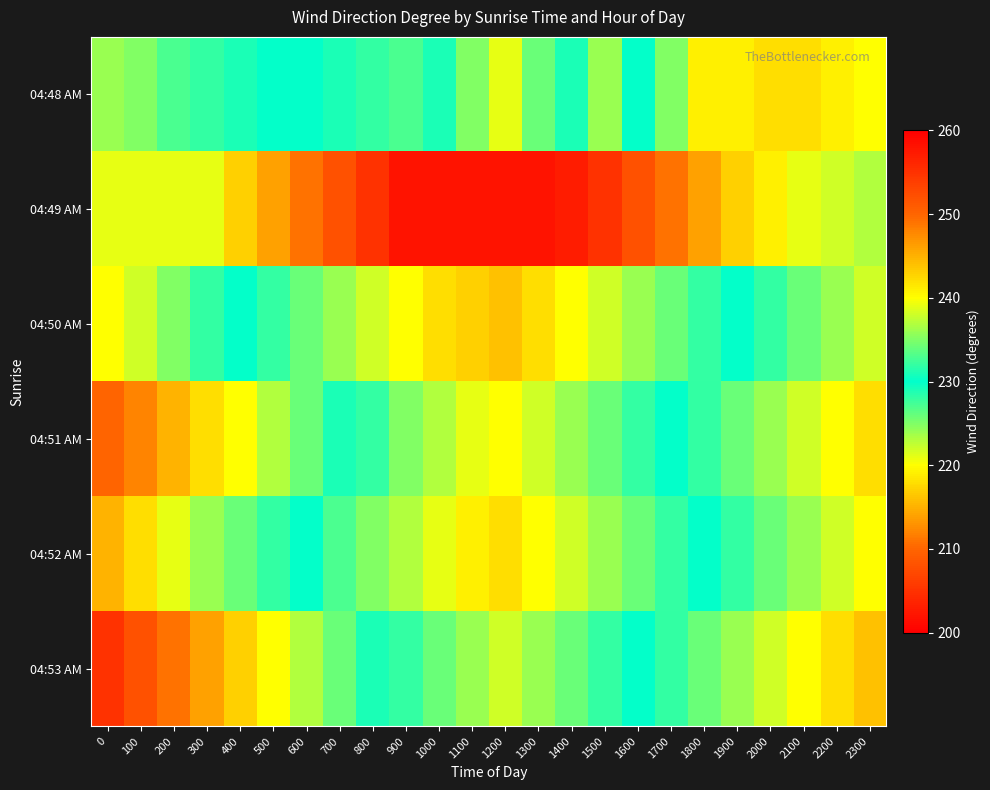

Rank the series by their maximum value, from lowest to highest.

04:53 AM, 04:51 AM, 04:48 AM, 04:52 AM, 04:50 AM, 04:49 AM